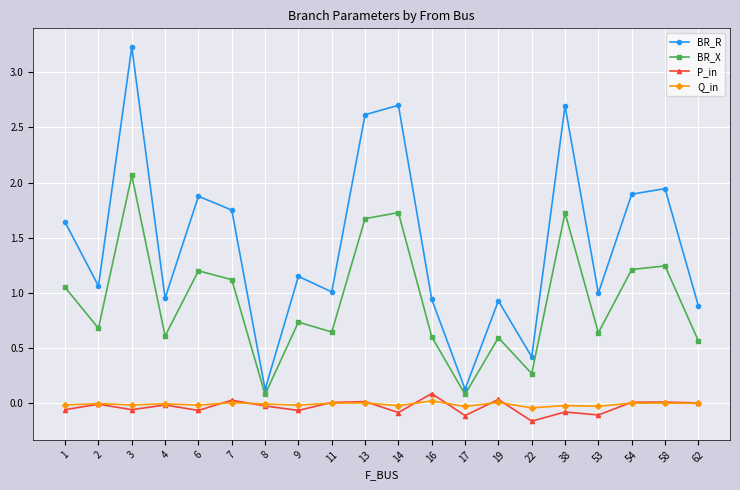

Which series has the largest range (max minus min)?

BR_R